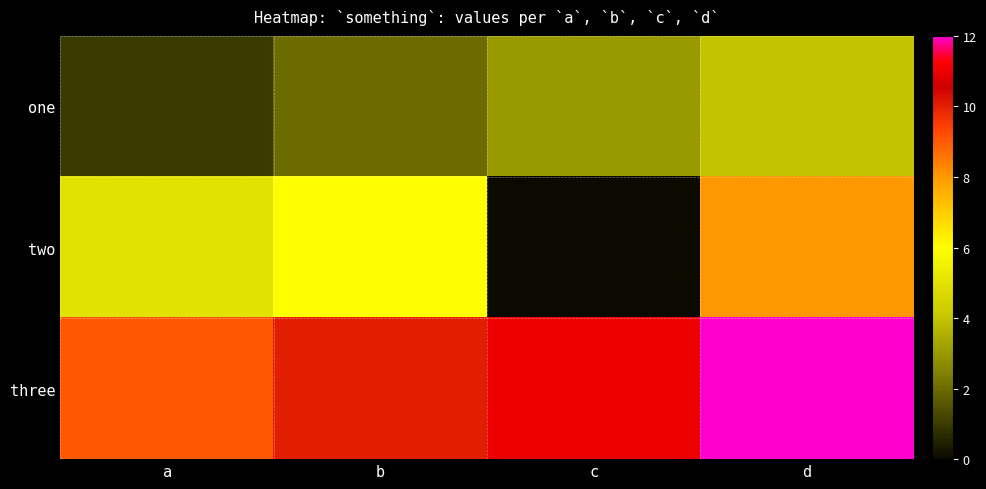

Reading left to right, what are all the values shown in this chart?

one: a=1	b=2	c=3	d=4
two: a=5	b=6	c=0	d=8
three: a=9	b=10	c=11	d=12